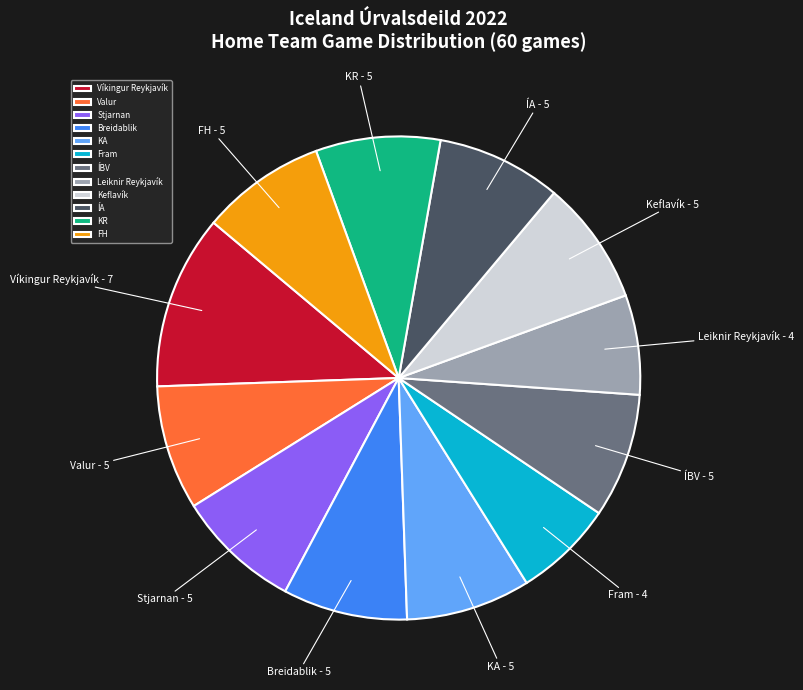

Approximately how many times larger is the value at ÍA compared to Valur?

1.0